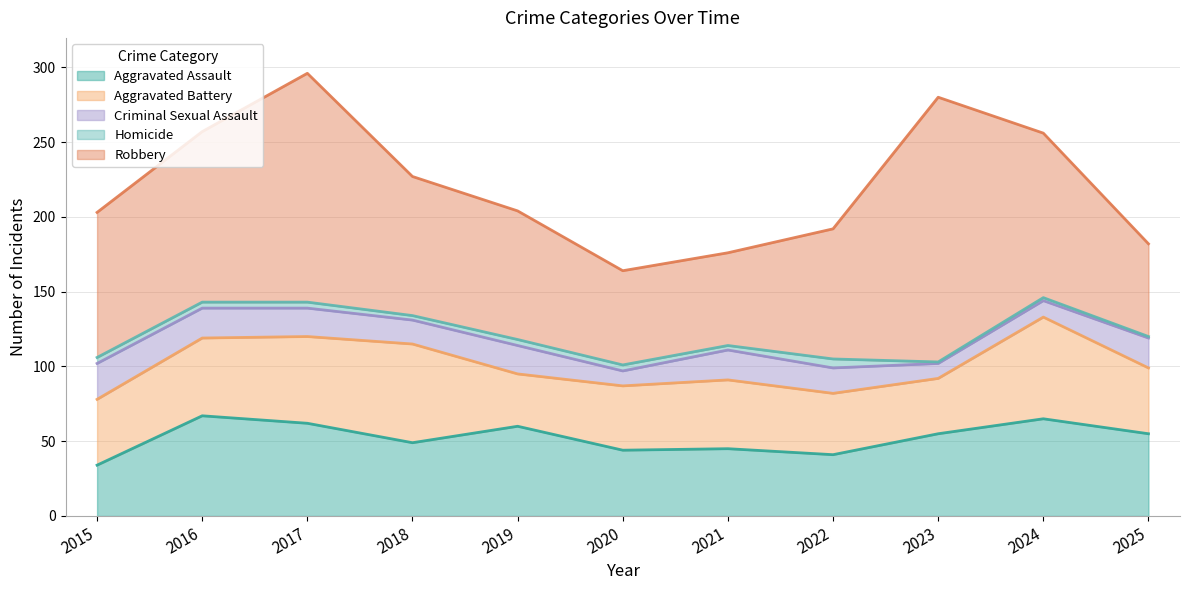

Which category has the highest value in the Criminal Sexual Assault series?

2015